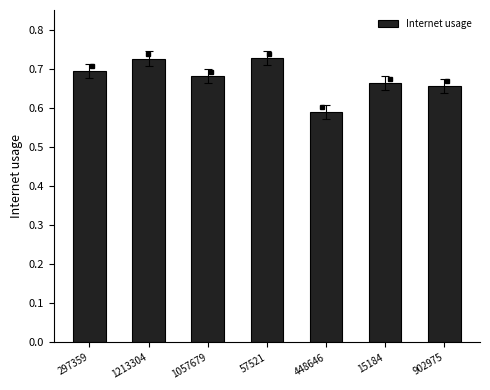

What is the difference between the maximum and minimum values?

0.1